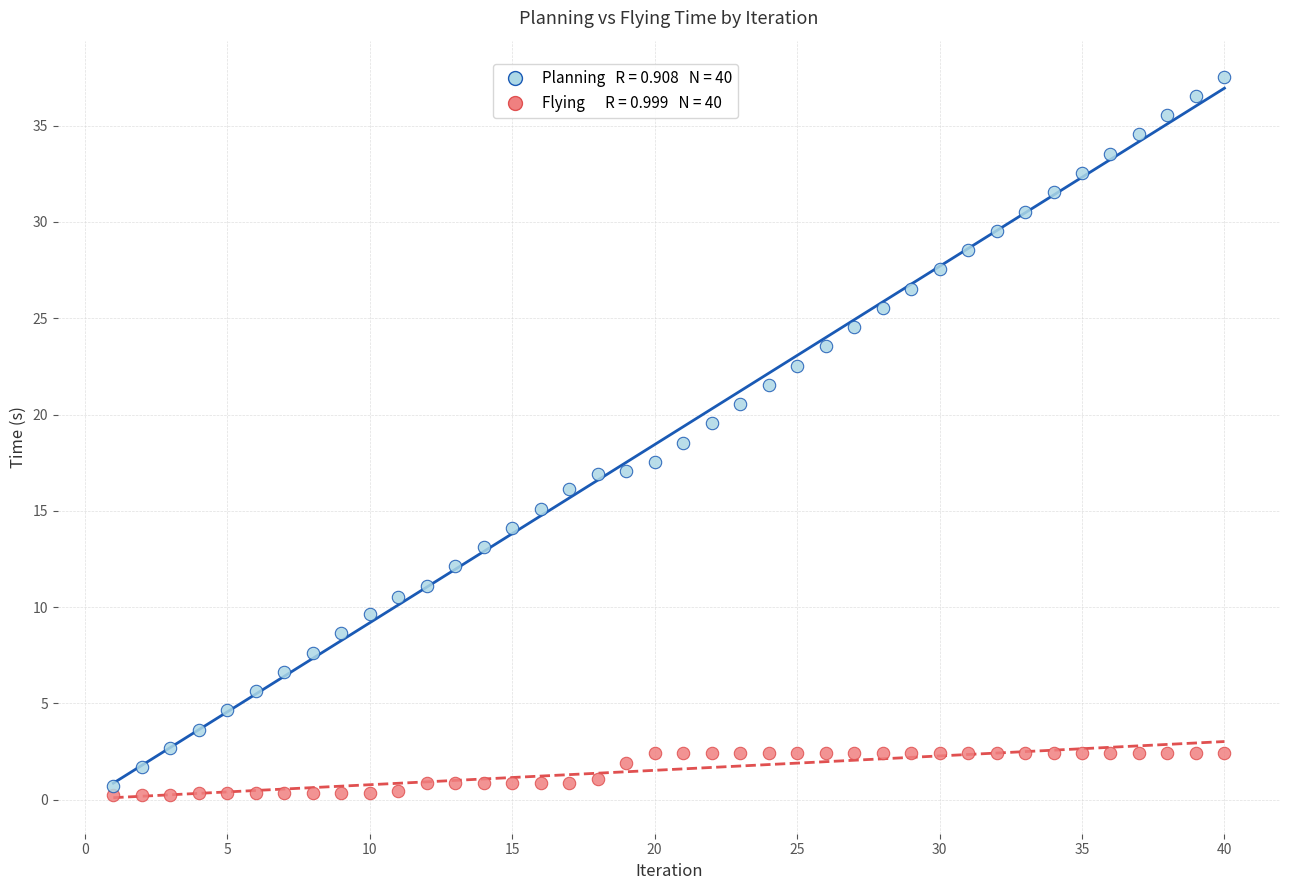

Across all data points, what is the range of X values (max minus min)?

39.0